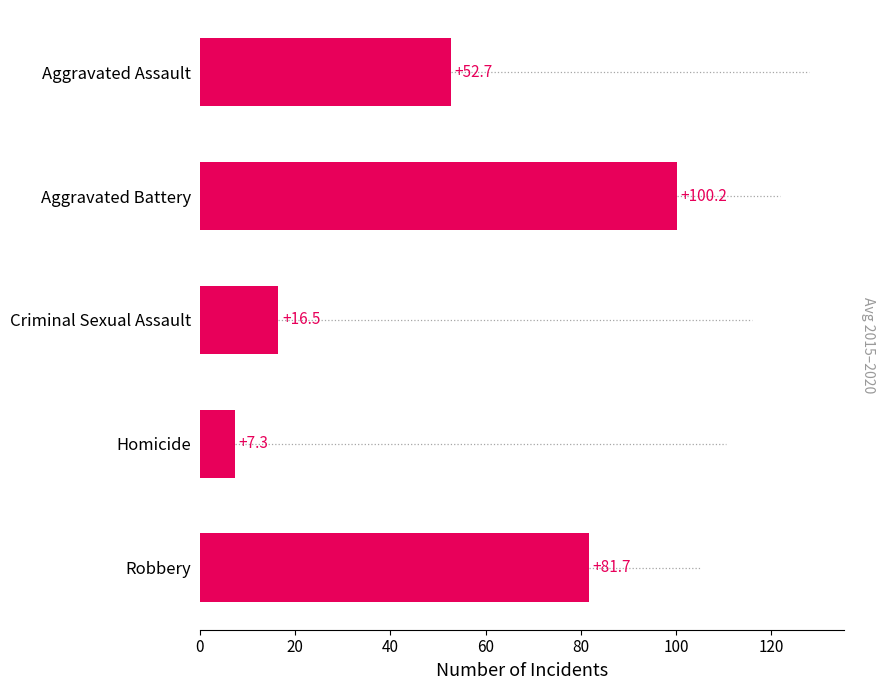

What is the average value?

51.7